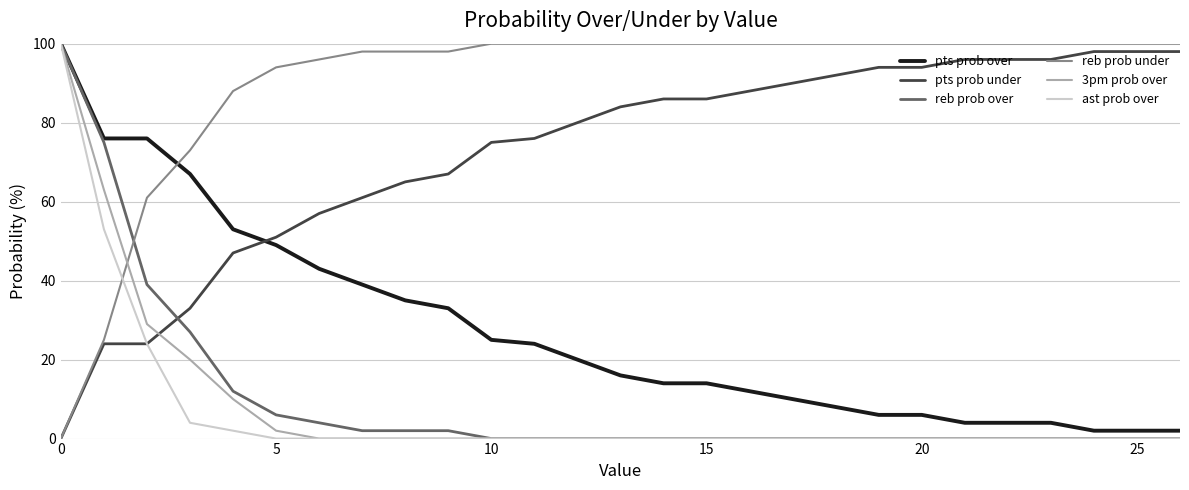

Does the chart have visible grid lines?

Yes